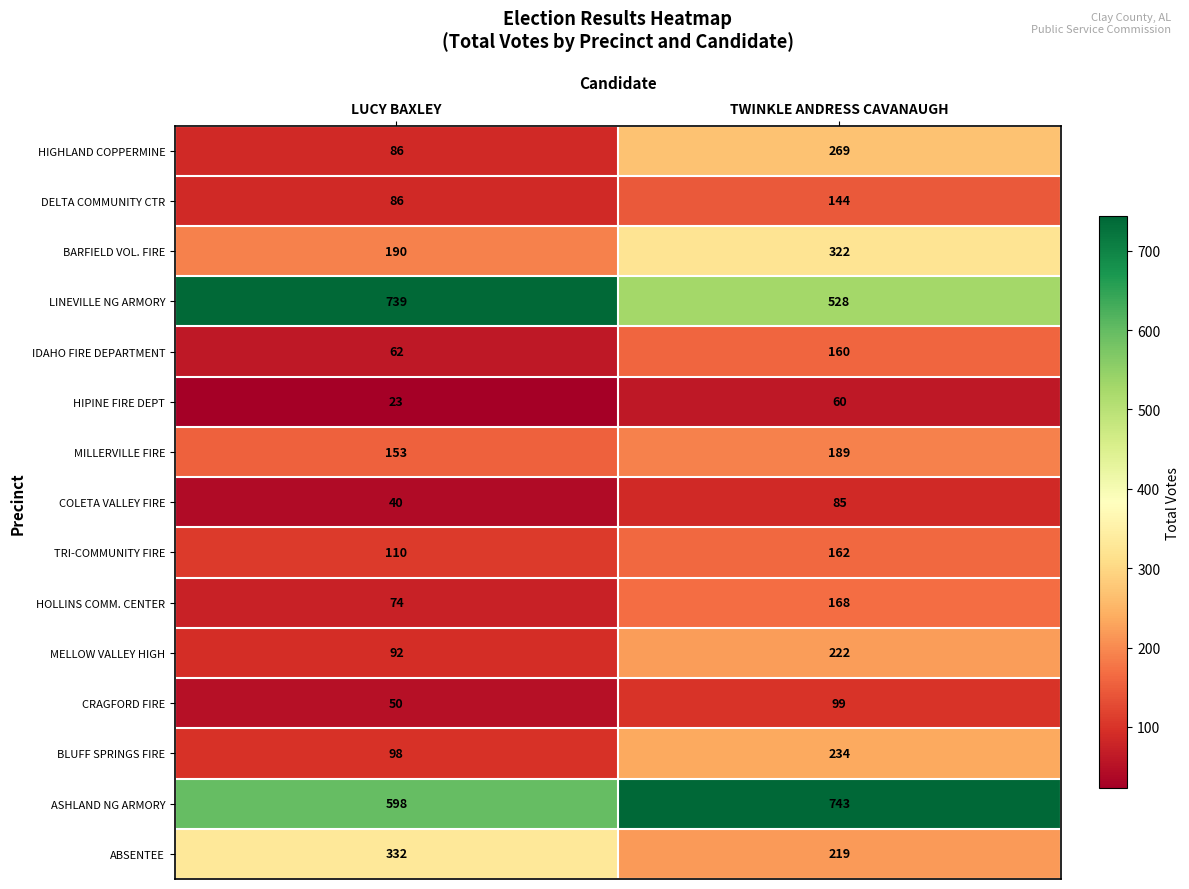

What is the greatest value displayed?

743